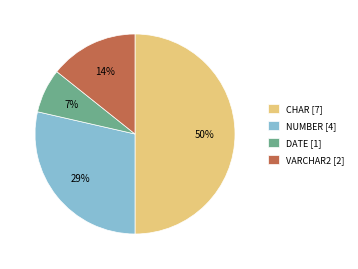

Combined, do CHAR [7] and VARCHAR2 [2] account for over 50%?

Yes